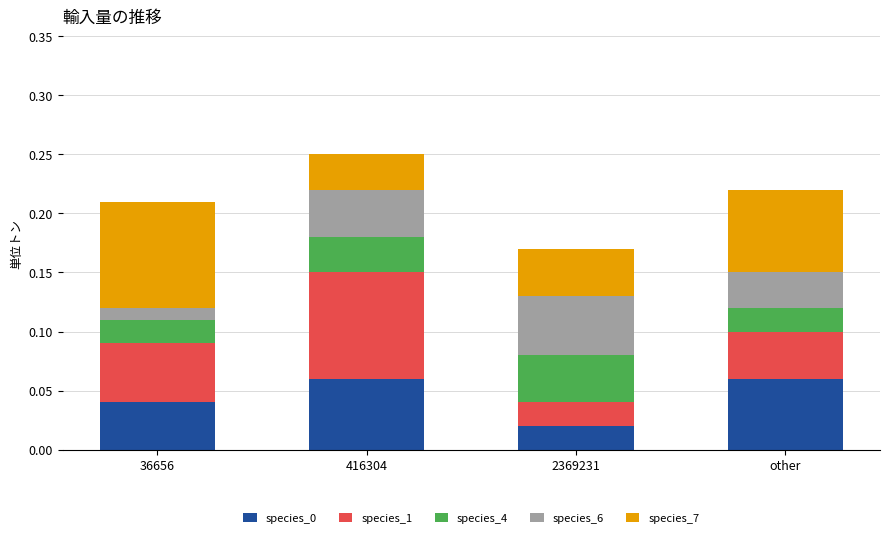

Which category has the lowest value in the species_0 series?

2369231